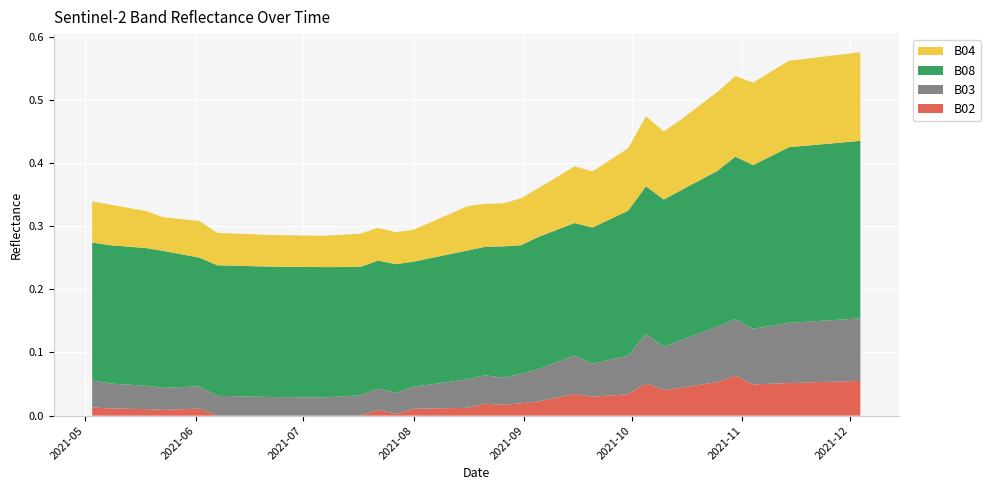

Reading left to right, what are all the values shown in this chart?

B04: 2021-05-03=0.1	2021-05-08=0.1	2021-05-18=0.1	2021-05-23=0.1	2021-05-28=0.1	2021-06-02=0.1	2021-06-07=0.1	2021-06-12=0.1	2021-06-17=0.1	2021-06-22=0.1	2021-07-07=0.0	2021-07-17=0.1	2021-07-22=0.1	2021-07-27=0.1	2021-08-01=0.1	2021-08-06=0.1	2021-08-11=0.1	2021-08-16=0.1	2021-08-21=0.1	2021-08-26=0.1	2021-08-31=0.1	2021-09-05=0.1	2021-09-10=0.1	2021-09-15=0.1	2021-09-20=0.1	2021-09-25=0.1	2021-09-30=0.1	2021-10-05=0.1	2021-10-10=0.1	2021-10-15=0.1	2021-10-20=0.1	2021-10-25=0.1	2021-10-30=0.1	2021-11-04=0.1	2021-11-09=0.1	2021-11-14=0.1	2021-11-19=0.1	2021-11-24=0.1	2021-11-29=0.1	2021-12-04=0.1
B08: 2021-05-03=0.2	2021-05-08=0.2	2021-05-18=0.2	2021-05-23=0.2	2021-05-28=0.2	2021-06-02=0.2	2021-06-07=0.2	2021-06-12=0.2	2021-06-17=0.2	2021-06-22=0.2	2021-07-07=0.2	2021-07-17=0.2	2021-07-22=0.2	2021-07-27=0.2	2021-08-01=0.2	2021-08-06=0.2	2021-08-11=0.2	2021-08-16=0.2	2021-08-21=0.2	2021-08-26=0.2	2021-08-31=0.2	2021-09-05=0.2	2021-09-10=0.2	2021-09-15=0.2	2021-09-20=0.2	2021-09-25=0.2	2021-09-30=0.2	2021-10-05=0.2	2021-10-10=0.2	2021-10-15=0.2	2021-10-20=0.2	2021-10-25=0.2	2021-10-30=0.3	2021-11-04=0.3	2021-11-09=0.3	2021-11-14=0.3	2021-11-19=0.3	2021-11-24=0.3	2021-11-29=0.3	2021-12-04=0.3
B03: 2021-05-03=0.0	2021-05-08=0.0	2021-05-18=0.0	2021-05-23=0.0	2021-05-28=0.0	2021-06-02=0.0	2021-06-07=0.0	2021-06-12=0.0	2021-06-17=0.0	2021-06-22=0.0	2021-07-07=0.0	2021-07-17=0.0	2021-07-22=0.0	2021-07-27=0.0	2021-08-01=0.0	2021-08-06=0.0	2021-08-11=0.0	2021-08-16=0.0	2021-08-21=0.0	2021-08-26=0.0	2021-08-31=0.0	2021-09-05=0.1	2021-09-10=0.1	2021-09-15=0.1	2021-09-20=0.1	2021-09-25=0.1	2021-09-30=0.1	2021-10-05=0.1	2021-10-10=0.1	2021-10-15=0.1	2021-10-20=0.1	2021-10-25=0.1	2021-10-30=0.1	2021-11-04=0.1	2021-11-09=0.1	2021-11-14=0.1	2021-11-19=0.1	2021-11-24=0.1	2021-11-29=0.1	2021-12-04=0.1
B02: 2021-05-03=0.0	2021-05-08=0.0	2021-05-18=0.0	2021-05-23=0.0	2021-05-28=0.0	2021-06-02=0.0	2021-06-07=0.0	2021-06-12=0.0	2021-06-17=0.0	2021-06-22=0.0	2021-07-07=0.0	2021-07-17=0.0	2021-07-22=0.0	2021-07-27=0.0	2021-08-01=0.0	2021-08-06=0.0	2021-08-11=0.0	2021-08-16=0.0	2021-08-21=0.0	2021-08-26=0.0	2021-08-31=0.0	2021-09-05=0.0	2021-09-10=0.0	2021-09-15=0.0	2021-09-20=0.0	2021-09-25=0.0	2021-09-30=0.0	2021-10-05=0.1	2021-10-10=0.0	2021-10-15=0.0	2021-10-20=0.0	2021-10-25=0.1	2021-10-30=0.1	2021-11-04=0.0	2021-11-09=0.1	2021-11-14=0.1	2021-11-19=0.1	2021-11-24=0.1	2021-11-29=0.1	2021-12-04=0.1